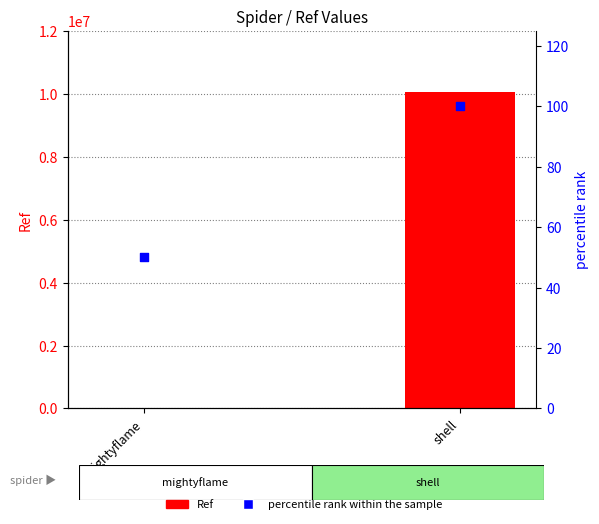

What is the total value across all series at shell?

10053299